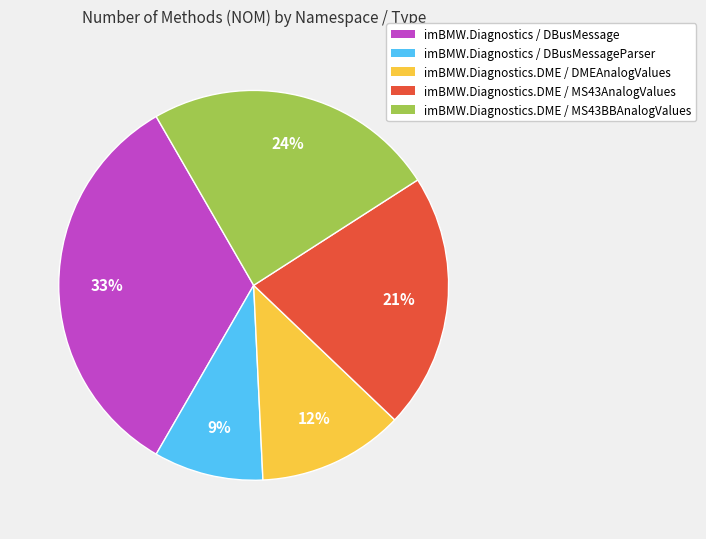

Which category has the biggest portion of the pie?

imBMW.Diagnostics / DBusMessage